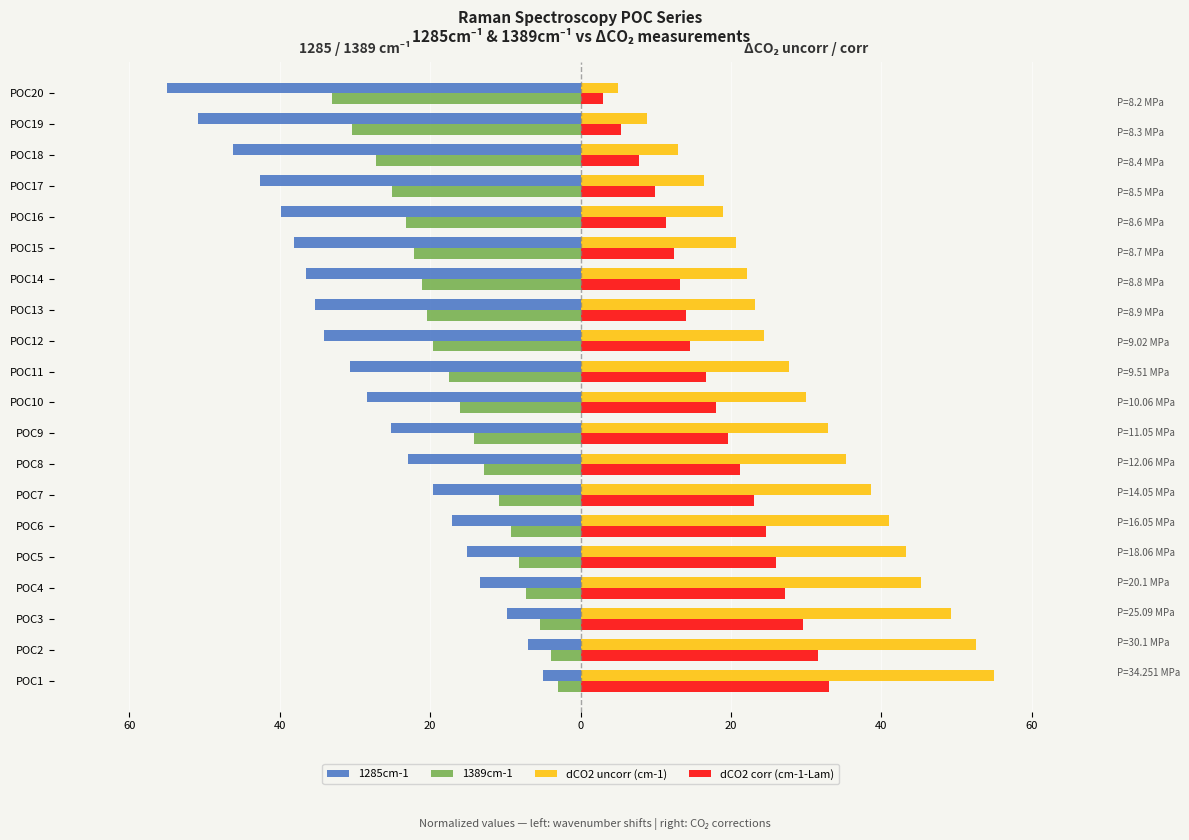

What is the total value across all series at POC19?

-67.1